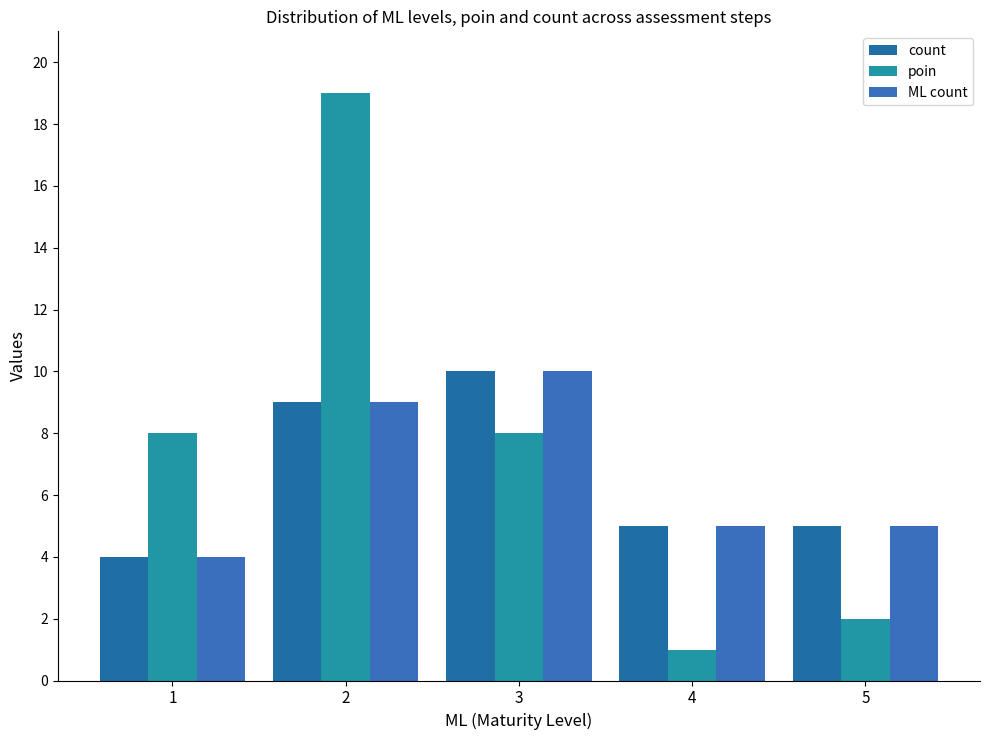

What is the difference between the poin values at 2 and 4?

18